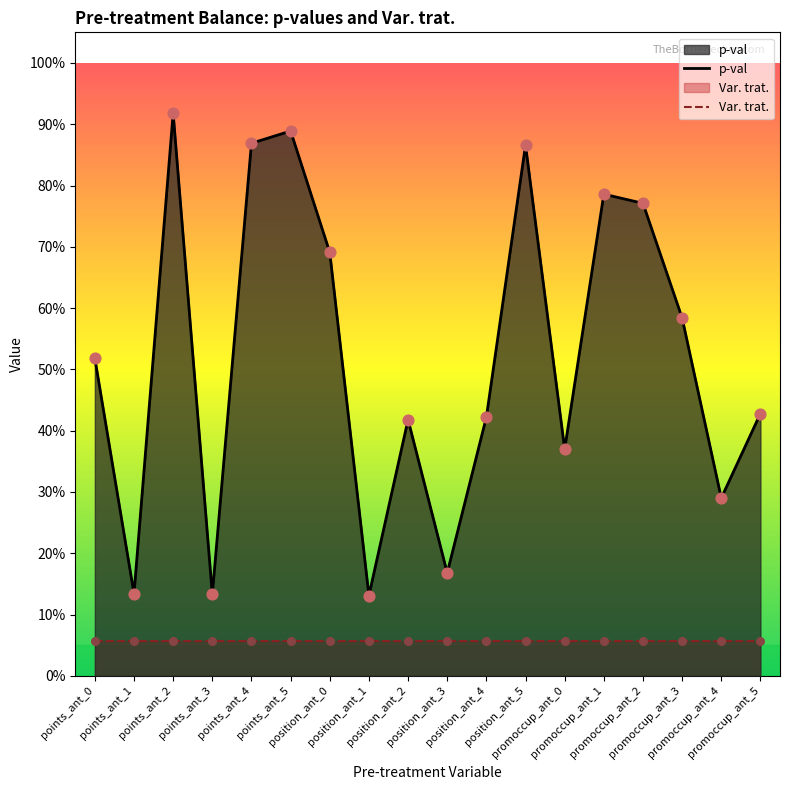

Which series has the largest total across all categories?

p-val